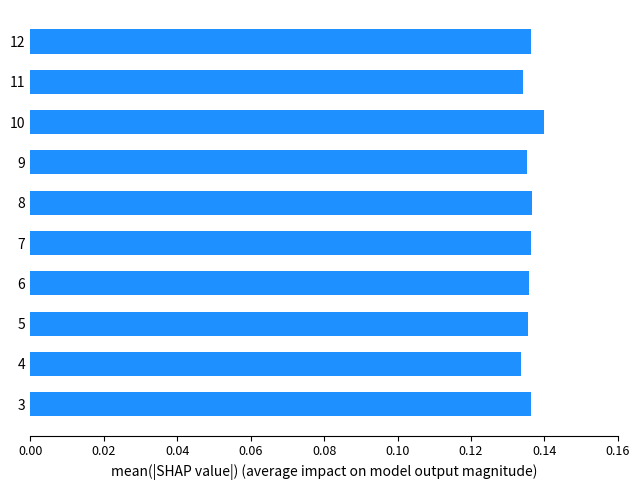

Between 10 and 9, which is larger?

10